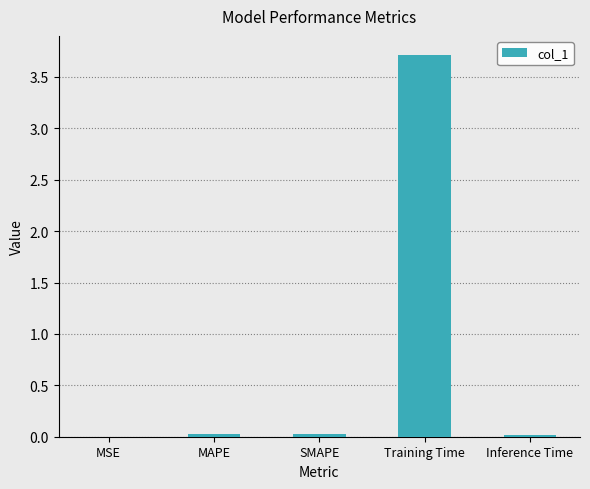

Is it true that the value at SMAPE is 0.0?

True